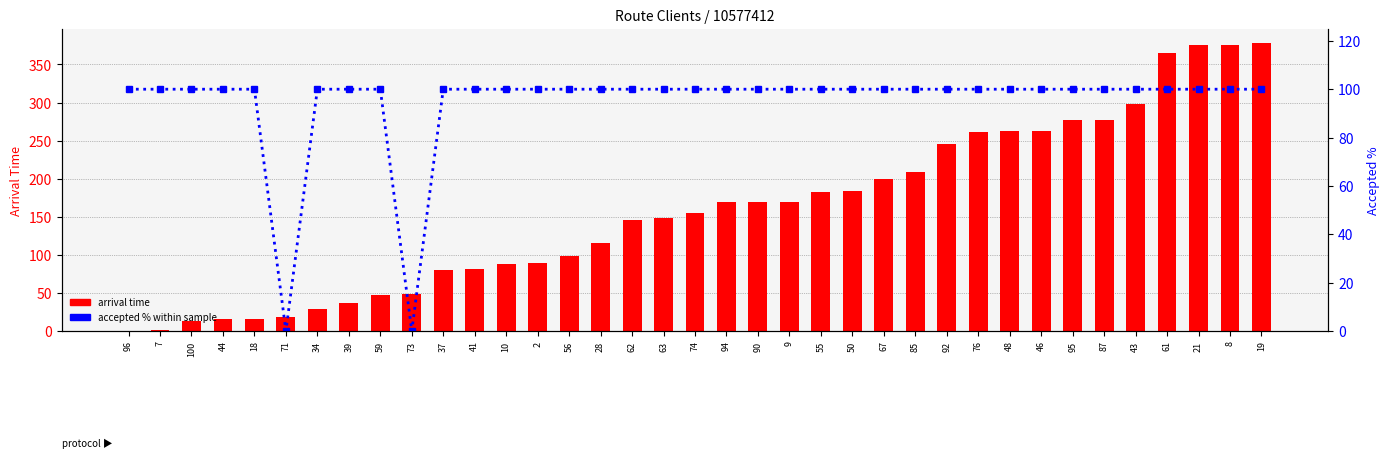

What position from the right is 61?

4